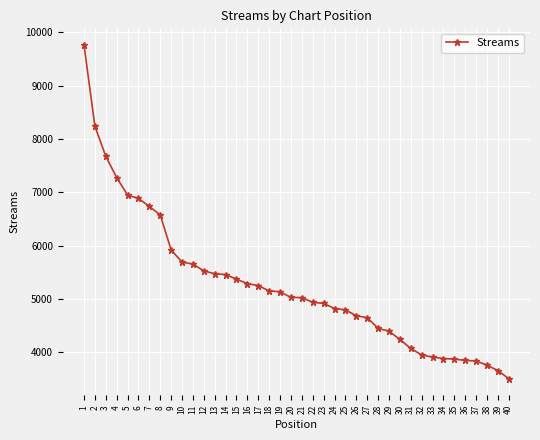

At which label does the data first exceed 5030?

1